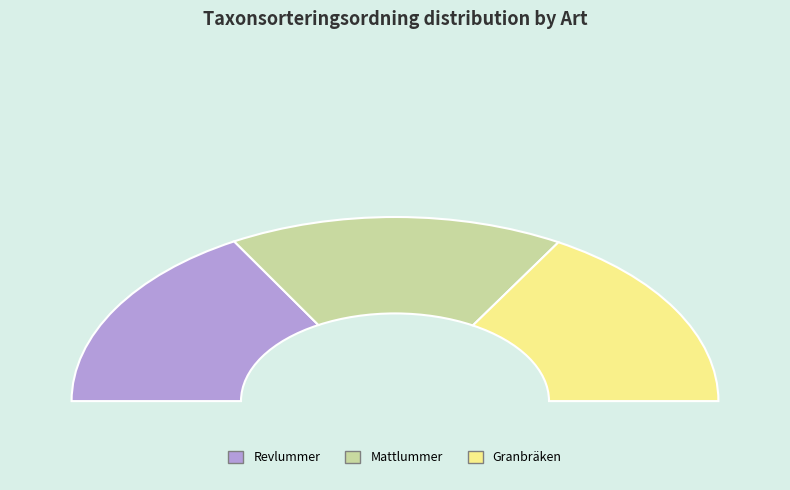

Rank the categories by value from highest to lowest.

Mattlummer, Revlummer, Granbräken